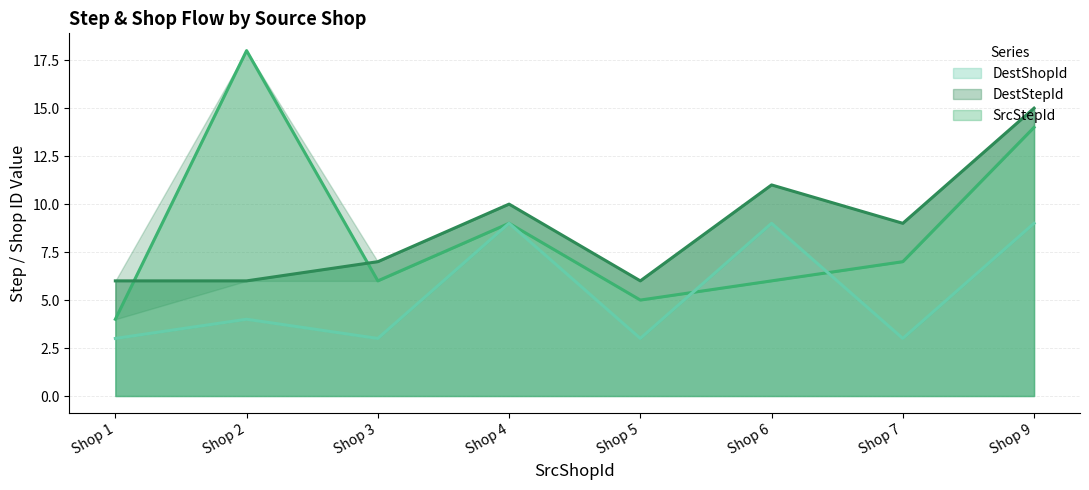

What is the total value across all series at Shop 4?

28